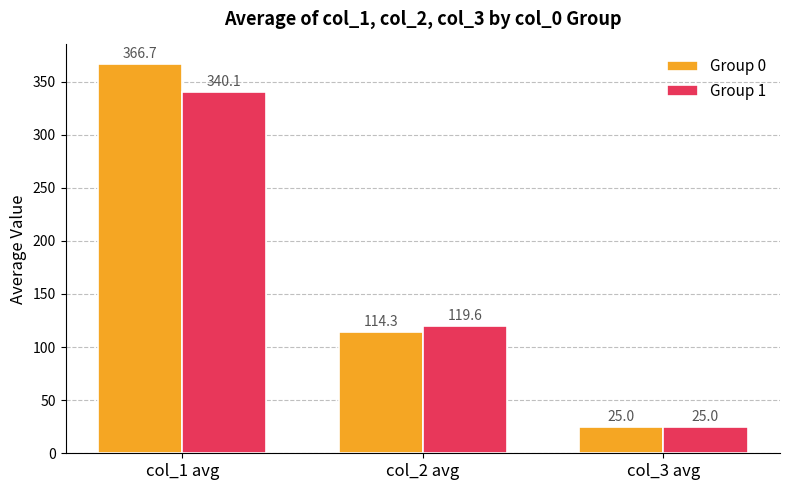

What is the difference between the Group 0 values at col_3 avg and col_1 avg?

341.7